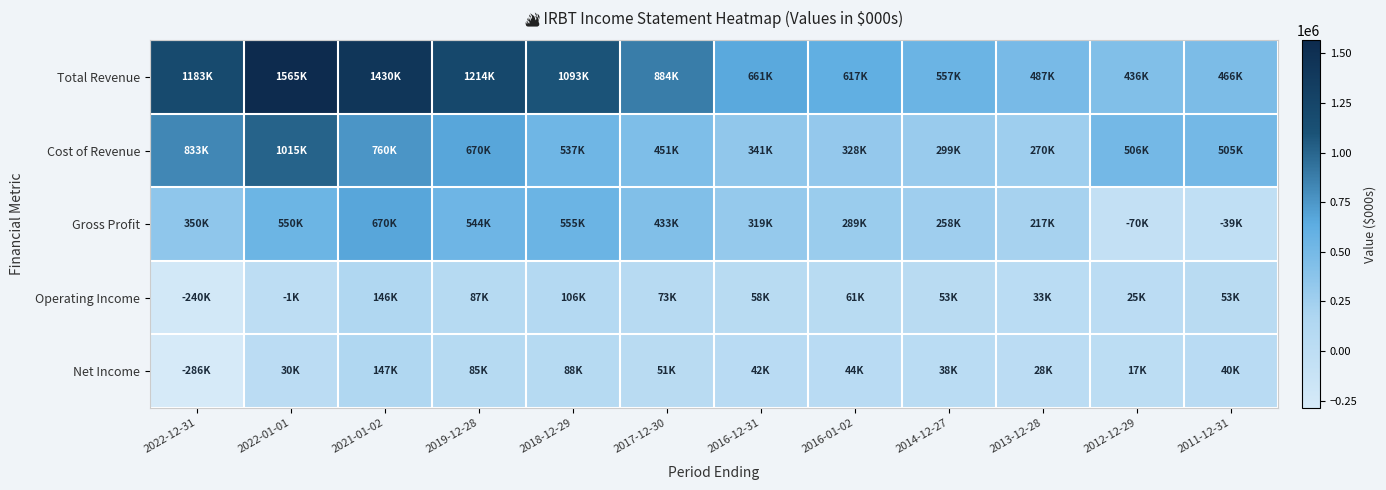

At which category is the sum across all series the highest?

2022-01-01